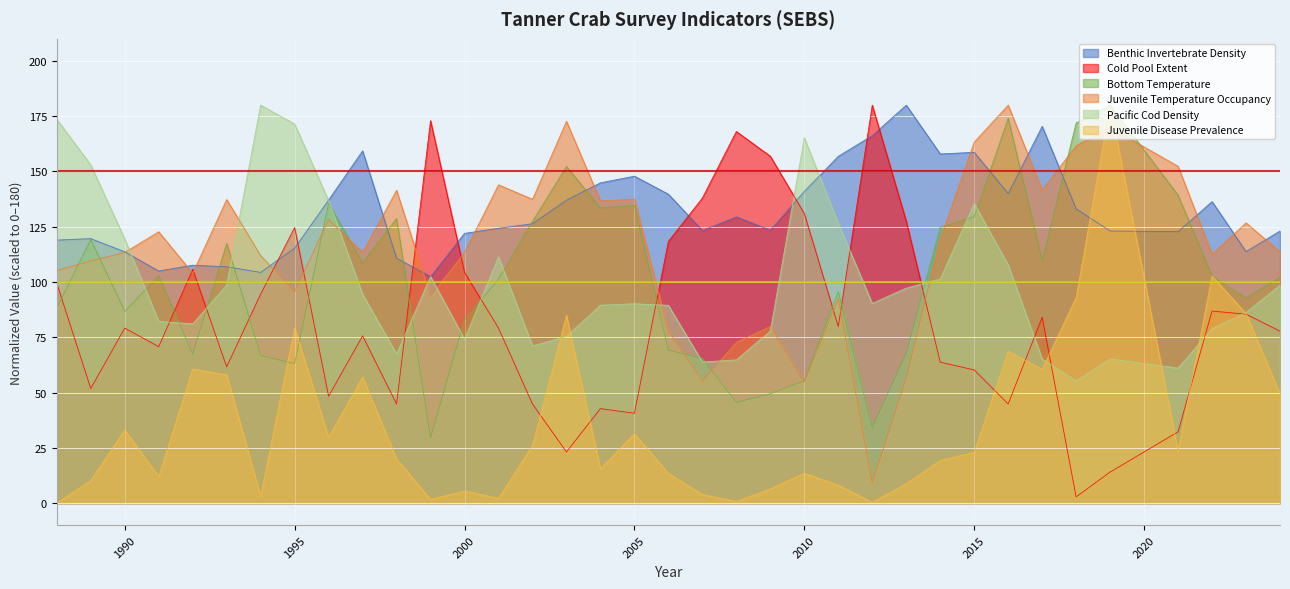

True or false: Juvenile Disease Prevalence has a value of 79.3 at 1995.

True